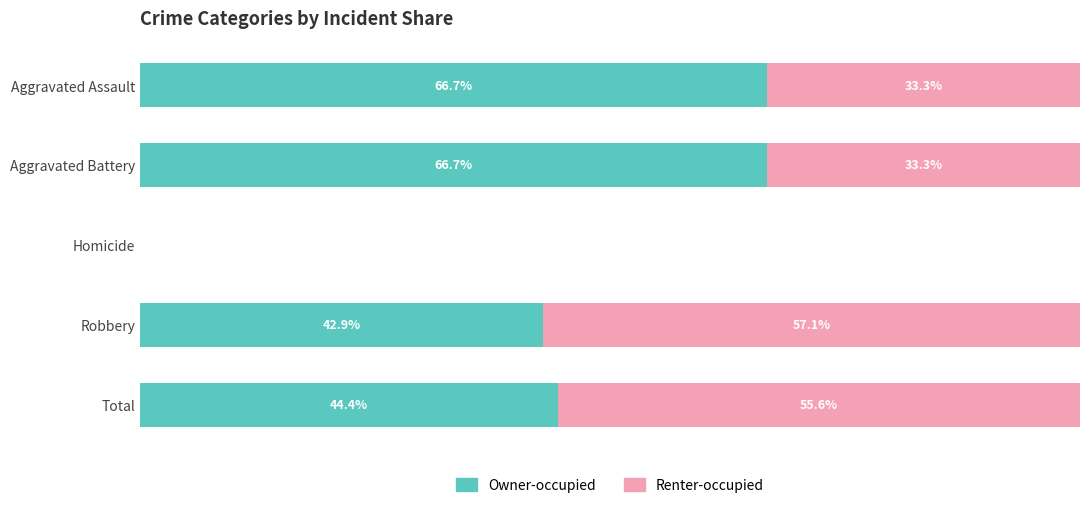

At which label is Owner-occupied closest to 33?

Robbery